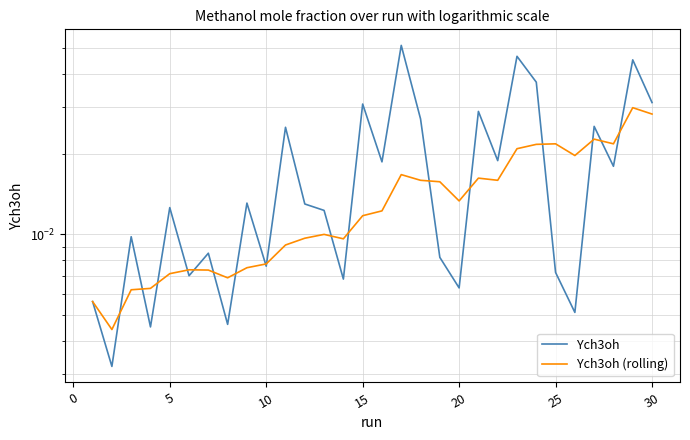

Which series ends up on top after the final intersection of Ych3oh (rolling) and Ych3oh?

Ych3oh